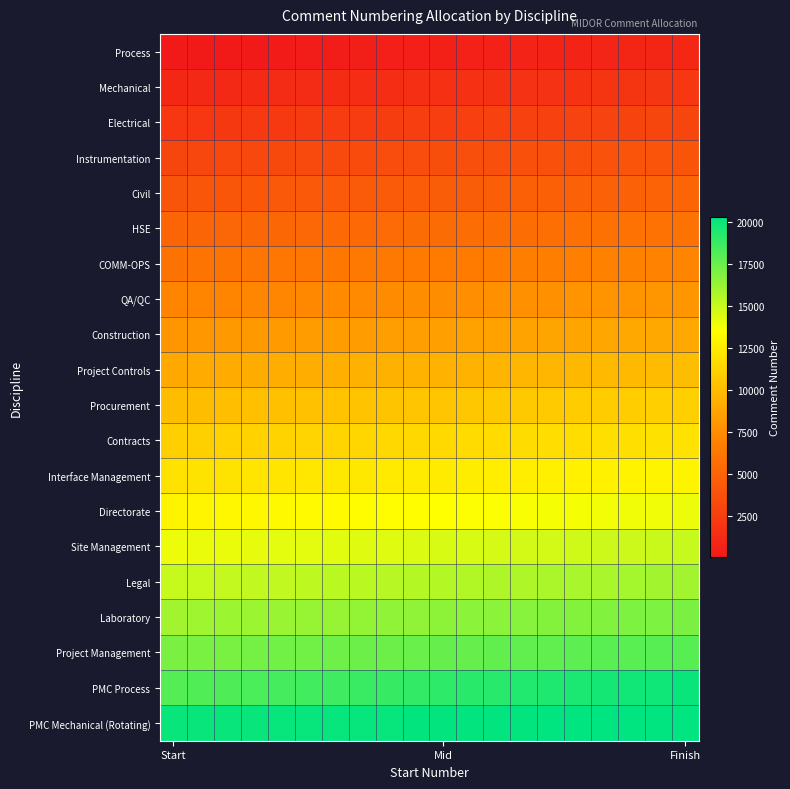

Reading right to left, list all the values displayed in this chart.

Process: 1000.0	947.4	894.8	842.3	789.7	737.1	684.5	631.9	579.4	526.8	474.2	421.6	369.1	316.5	263.9	211.3	158.7	106.2	53.6	1.0
Mechanical: 2000.0	1947.4	1894.8	1842.3	1789.7	1737.1	1684.5	1631.9	1579.4	1526.8	1474.2	1421.6	1369.1	1316.5	1263.9	1211.3	1158.7	1106.2	1053.6	1001.0
Electrical: 3000.0	2947.4	2894.8	2842.3	2789.7	2737.1	2684.5	2631.9	2579.4	2526.8	2474.2	2421.6	2369.1	2316.5	2263.9	2211.3	2158.7	2106.2	2053.6	2001.0
Instrumentation: 4000.0	3947.4	3894.8	3842.3	3789.7	3737.1	3684.5	3631.9	3579.4	3526.8	3474.2	3421.6	3369.1	3316.5	3263.9	3211.3	3158.7	3106.2	3053.6	3001.0
Civil: 5000.0	4947.4	4894.8	4842.3	4789.7	4737.1	4684.5	4631.9	4579.4	4526.8	4474.2	4421.6	4369.1	4316.5	4263.9	4211.3	4158.7	4106.2	4053.6	4001.0
HSE: 6000.0	5947.4	5894.8	5842.3	5789.7	5737.1	5684.5	5631.9	5579.4	5526.8	5474.2	5421.6	5369.1	5316.5	5263.9	5211.3	5158.7	5106.2	5053.6	5001.0
COMM-OPS: 7000.0	6947.4	6894.8	6842.3	6789.7	6737.1	6684.5	6631.9	6579.4	6526.8	6474.2	6421.6	6369.1	6316.5	6263.9	6211.3	6158.7	6106.2	6053.6	6001.0
QA/QC: 8000.0	7947.4	7894.8	7842.3	7789.7	7737.1	7684.5	7631.9	7579.4	7526.8	7474.2	7421.6	7369.1	7316.5	7263.9	7211.3	7158.7	7106.2	7053.6	7001.0
Construction: 9000.0	8947.4	8894.8	8842.3	8789.7	8737.1	8684.5	8631.9	8579.4	8526.8	8474.2	8421.6	8369.1	8316.5	8263.9	8211.3	8158.7	8106.2	8053.6	8001.0
Project Controls: 10000.0	9947.4	9894.8	9842.3	9789.7	9737.1	9684.5	9631.9	9579.4	9526.8	9474.2	9421.6	9369.1	9316.5	9263.9	9211.3	9158.7	9106.2	9053.6	9001.0
Procurement: 11000.0	10947.4	10894.8	10842.3	10789.7	10737.1	10684.5	10631.9	10579.4	10526.8	10474.2	10421.6	10369.1	10316.5	10263.9	10211.3	10158.7	10106.2	10053.6	10001.0
Contracts: 12000.0	11947.4	11894.8	11842.3	11789.7	11737.1	11684.5	11631.9	11579.4	11526.8	11474.2	11421.6	11369.1	11316.5	11263.9	11211.3	11158.7	11106.2	11053.6	11001.0
Interface Management: 13000.0	12947.4	12894.8	12842.3	12789.7	12737.1	12684.5	12631.9	12579.4	12526.8	12474.2	12421.6	12369.1	12316.5	12263.9	12211.3	12158.7	12106.2	12053.6	12001.0
Directorate: 14000.0	13947.4	13894.8	13842.3	13789.7	13737.1	13684.5	13631.9	13579.4	13526.8	13474.2	13421.6	13369.1	13316.5	13263.9	13211.3	13158.7	13106.2	13053.6	13001.0
Site Management: 15000.0	14947.4	14894.8	14842.3	14789.7	14737.1	14684.5	14631.9	14579.4	14526.8	14474.2	14421.6	14369.1	14316.5	14263.9	14211.3	14158.7	14106.2	14053.6	14001.0
Legal: 16000.0	15947.4	15894.8	15842.3	15789.7	15737.1	15684.5	15631.9	15579.4	15526.8	15474.2	15421.6	15369.1	15316.5	15263.9	15211.3	15158.7	15106.2	15053.6	15001.0
Laboratory: 17000.0	16947.4	16894.8	16842.3	16789.7	16737.1	16684.5	16631.9	16579.4	16526.8	16474.2	16421.6	16369.1	16316.5	16263.9	16211.3	16158.7	16106.2	16053.6	16001.0
Project Management: 18000.0	17947.4	17894.8	17842.3	17789.7	17737.1	17684.5	17631.9	17579.4	17526.8	17474.2	17421.6	17369.1	17316.5	17263.9	17211.3	17158.7	17106.2	17053.6	17001.0
PMC Process: 20000.0	19894.8	19789.6	19684.4	19579.2	19473.9	19368.7	19263.5	19158.3	19053.1	18947.9	18842.7	18737.5	18632.3	18527.1	18421.8	18316.6	18211.4	18106.2	18001.0
PMC Mechanical (Rotating): 20300.0	20284.3	20268.5	20252.8	20237.1	20221.3	20205.6	20189.8	20174.1	20158.4	20142.6	20126.9	20111.2	20095.4	20079.7	20063.9	20048.2	20032.5	20016.7	20001.0